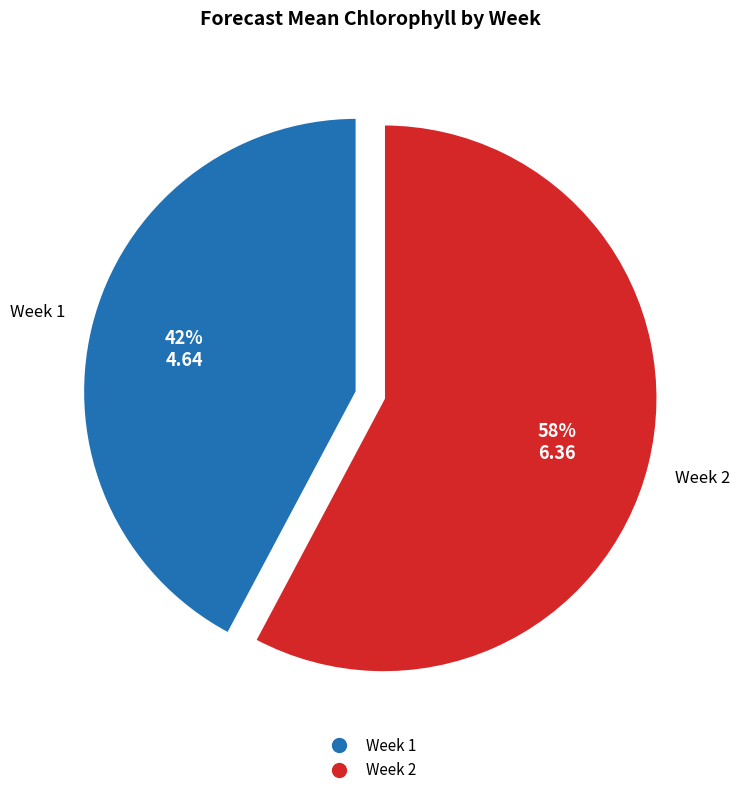

Count the number of slices in the pie.

2